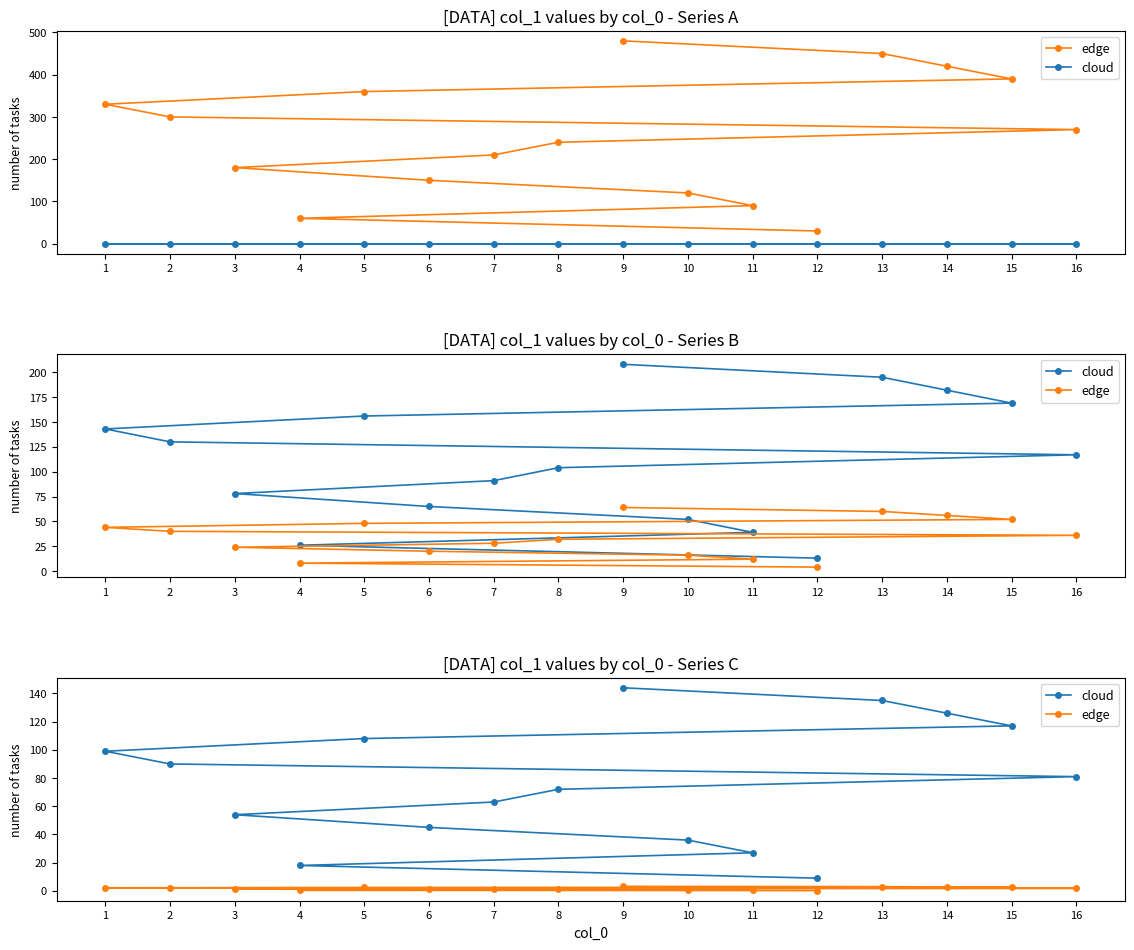

What is the average value of the edge series?

1.7